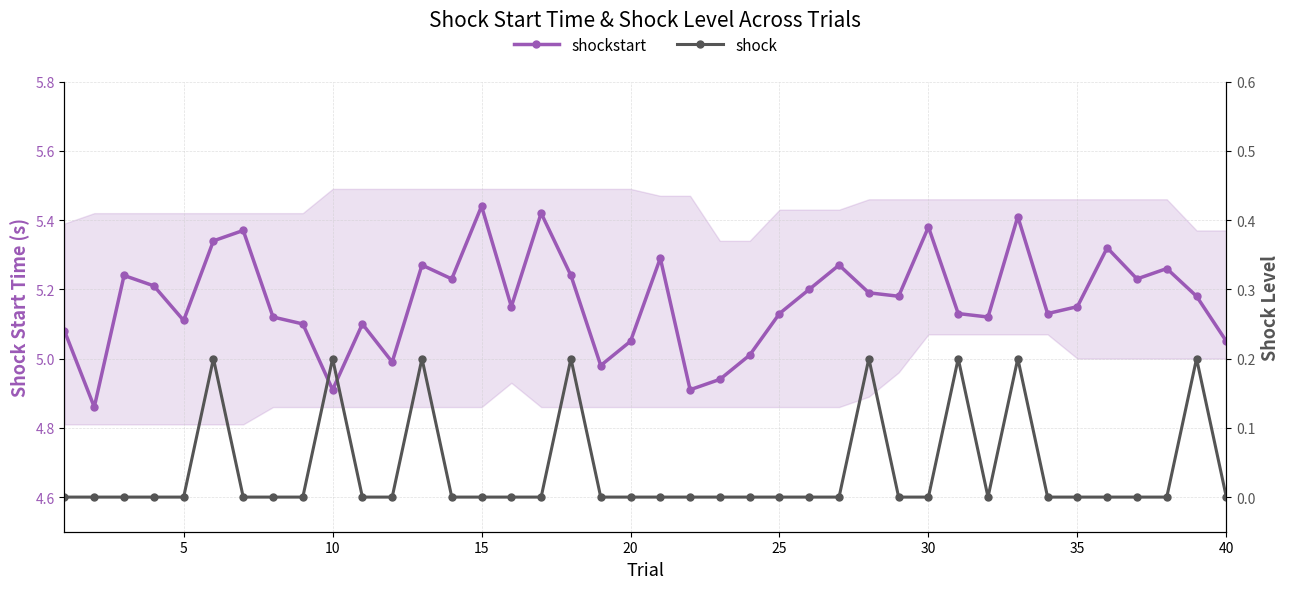

How many shock values are between 0 and 1?

40